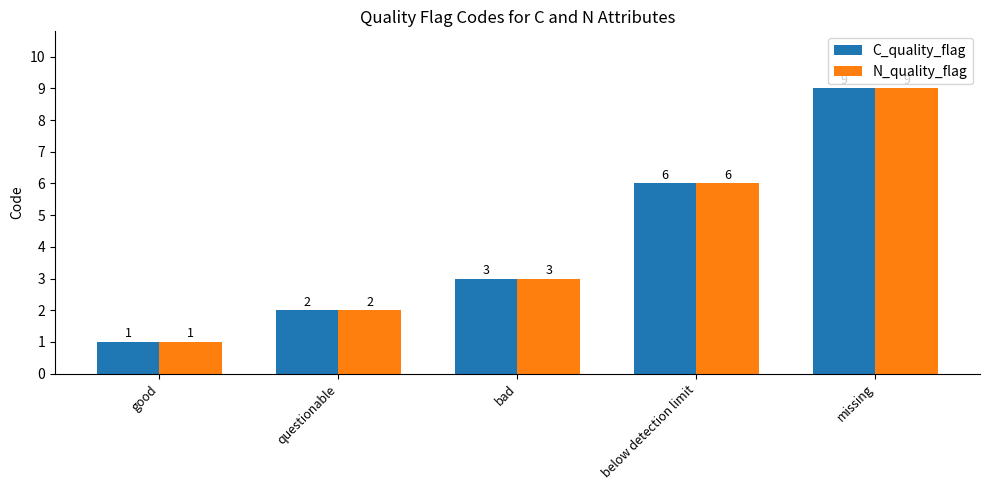

What is the greatest value displayed?

9